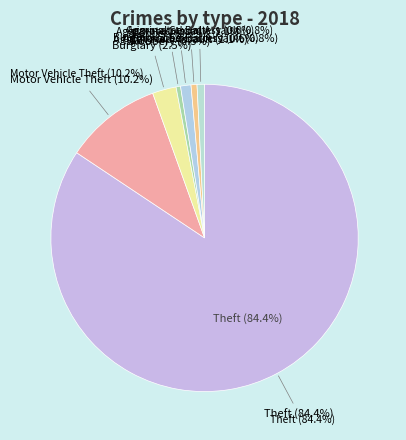

Is there a majority slice in this chart?

Yes